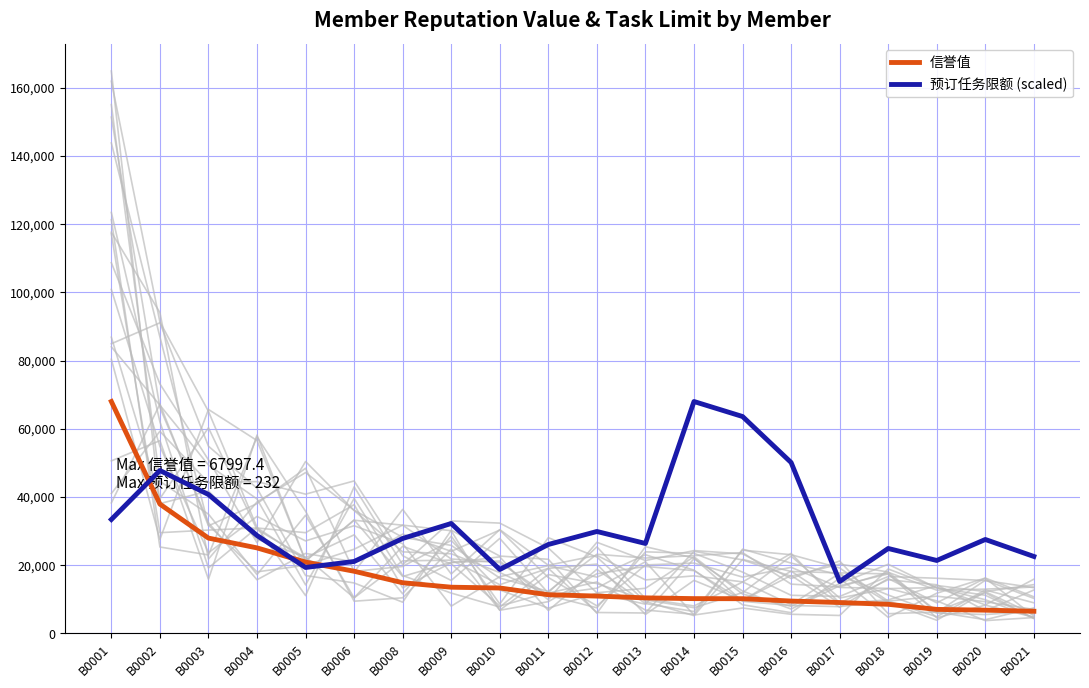

What is the approximate value of 信誉值 at B0003?

27953.0